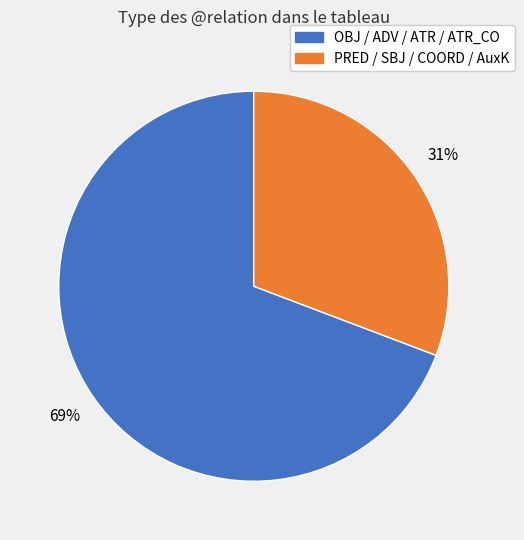

What percentage is the OBJ / ADV / ATR / ATR_CO slice, to the nearest percent?

69%